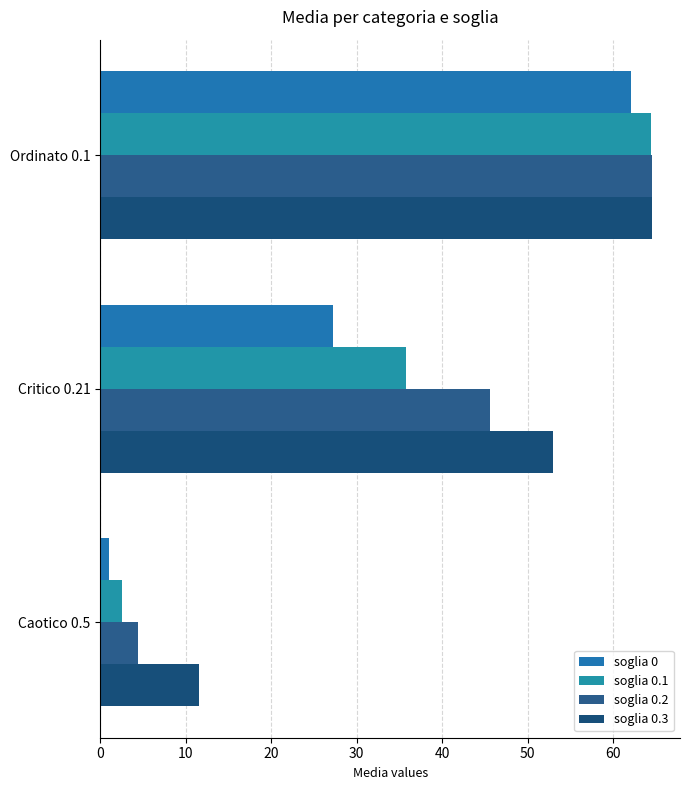

Where is soglia 0.1 nearest to the value 33?

Critico 0.21